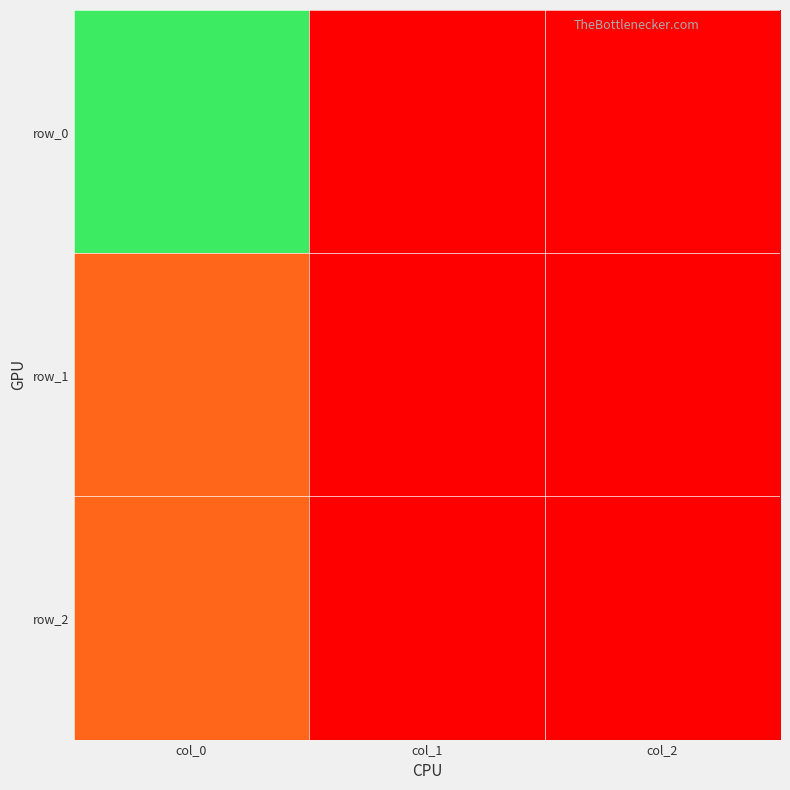

At which label does row_0 reach its peak?

col_0